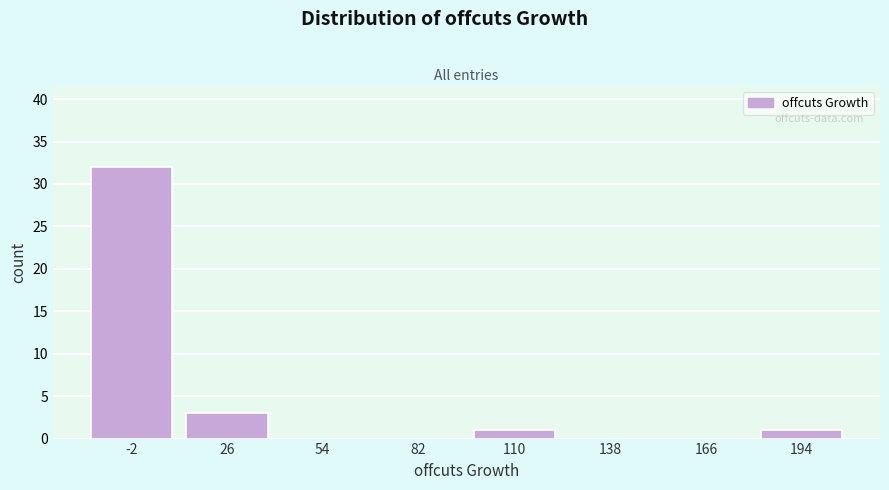

Reading left to right, transcribe all the data shown in this chart.

-2=32	26=3	54=0	82=0	110=1	138=0	166=0	194=1